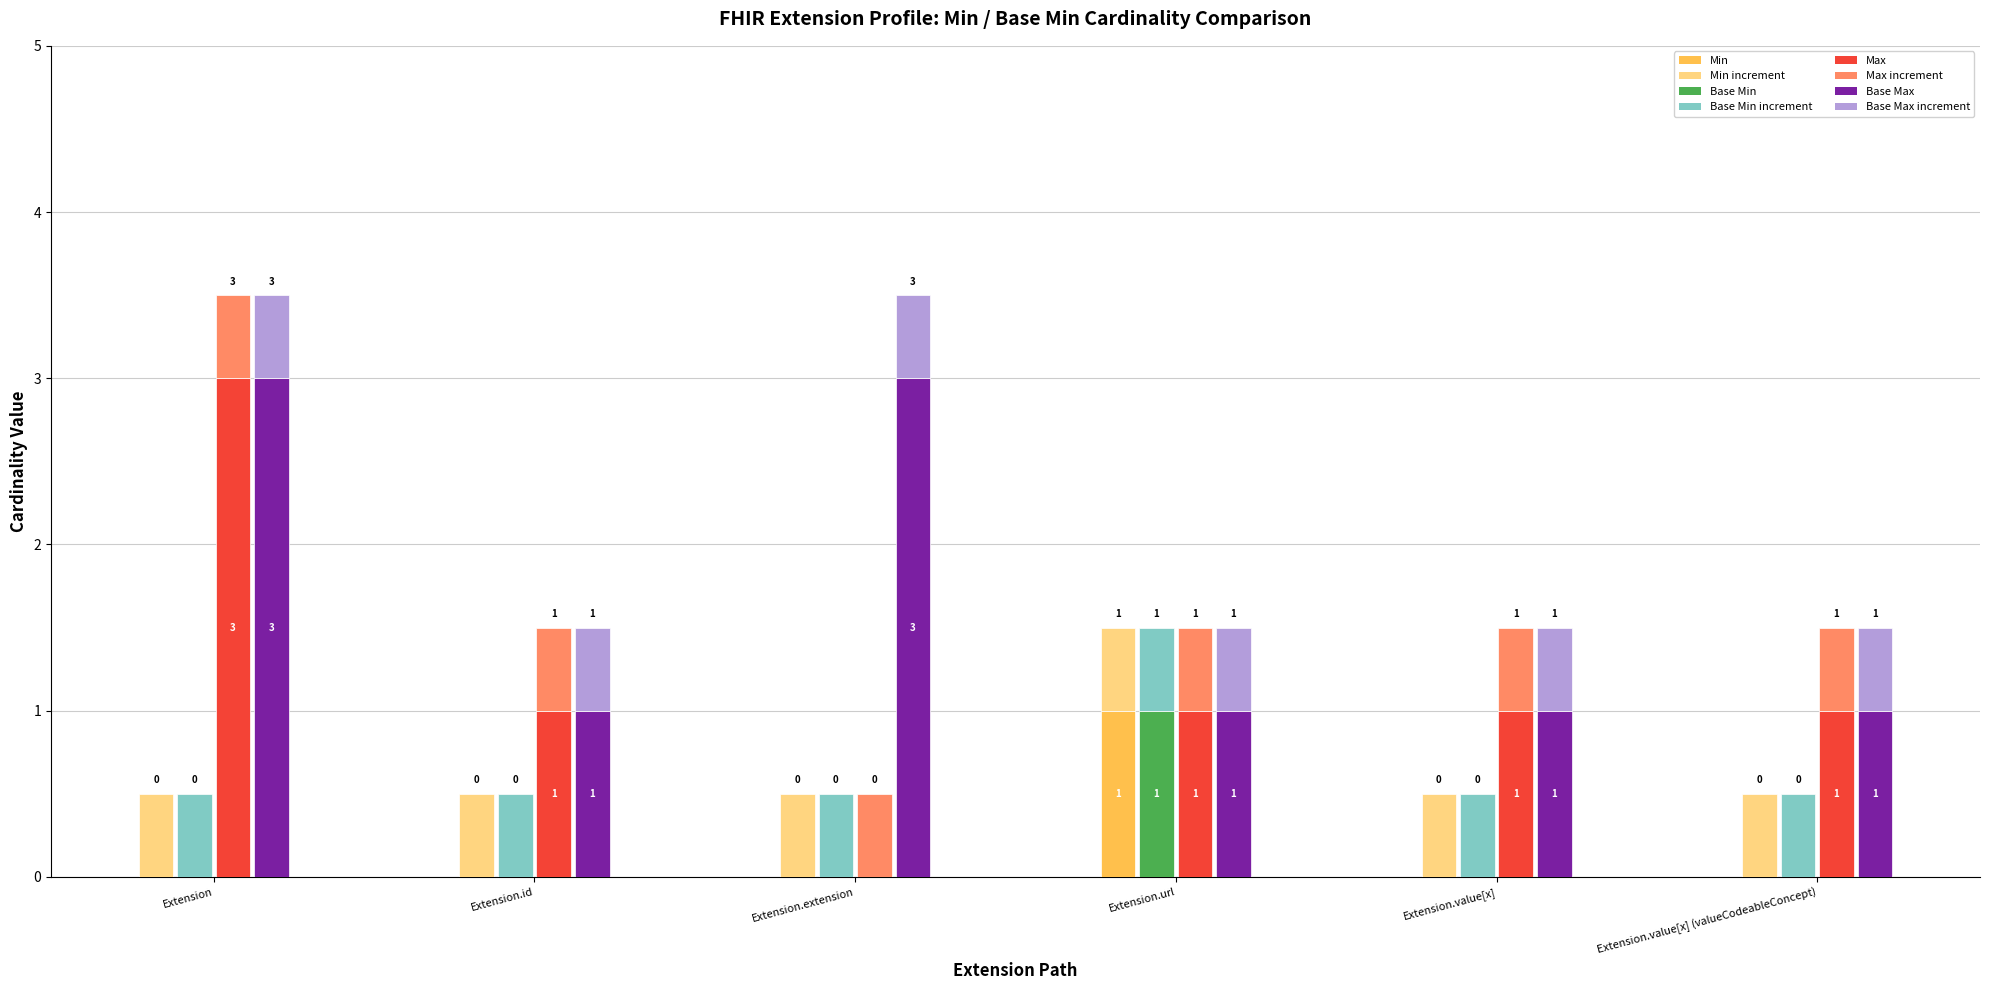

Where is Base Min nearest to the value 0?

Extension